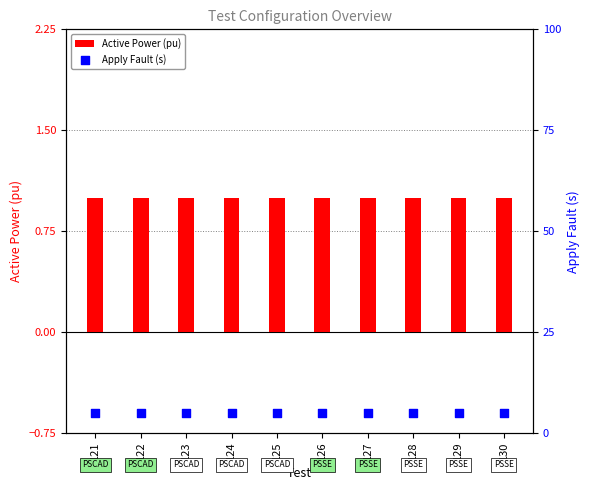

Which series contains the lowest Y value?

Active Power (pu)